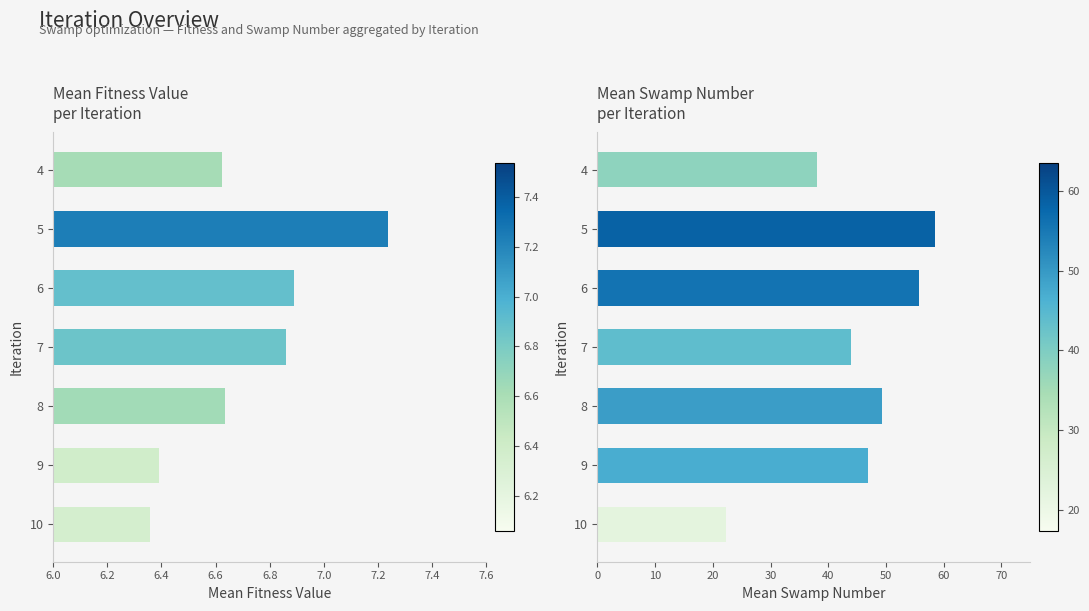

What is the average value of the Mean Swamp_Number series?

45.0